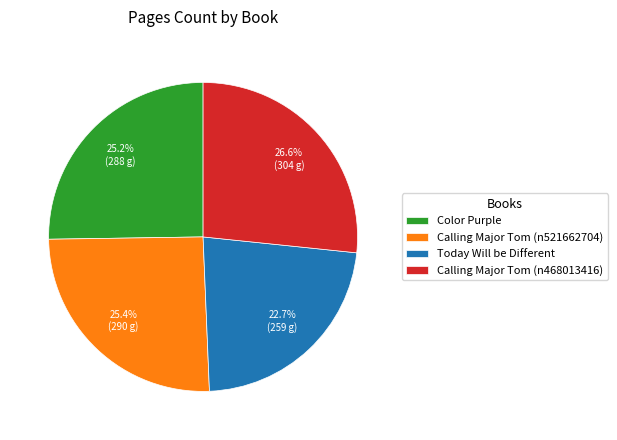

The Color Purple slice represents 35% of the pie. True or false?

False